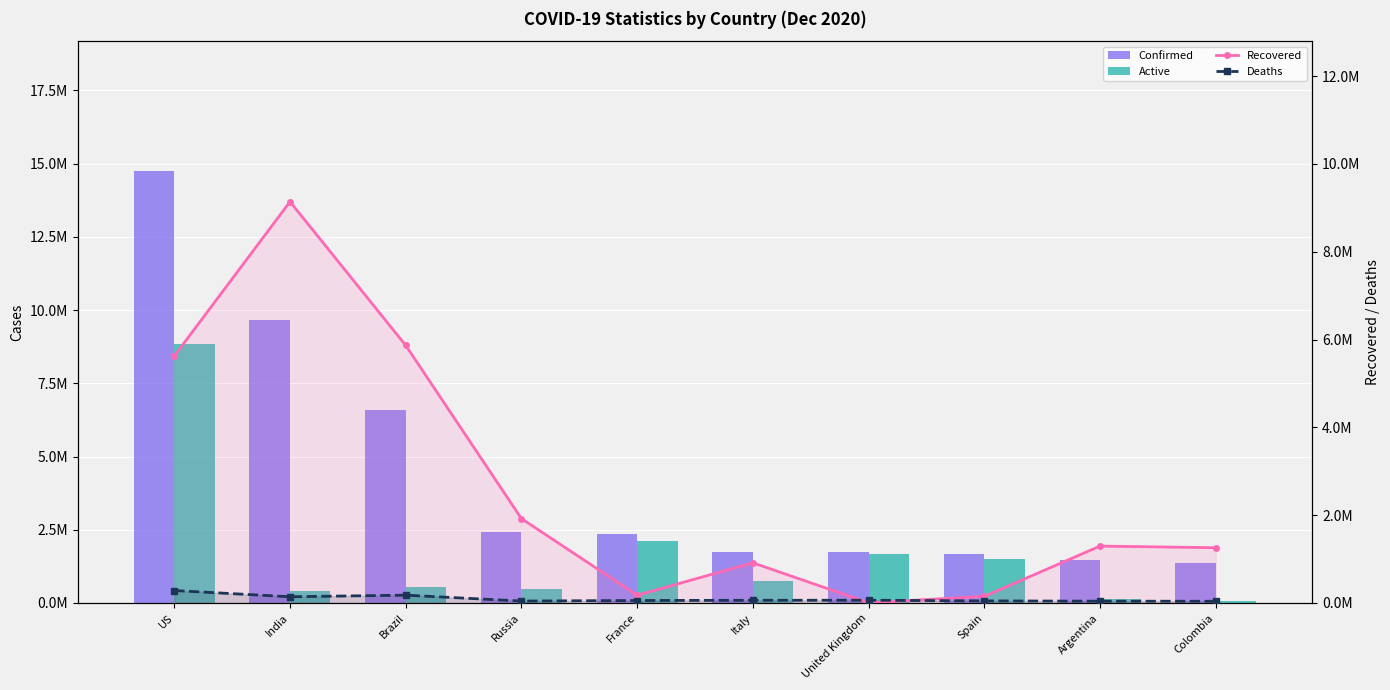

Which series has the widest spread of values?

Confirmed